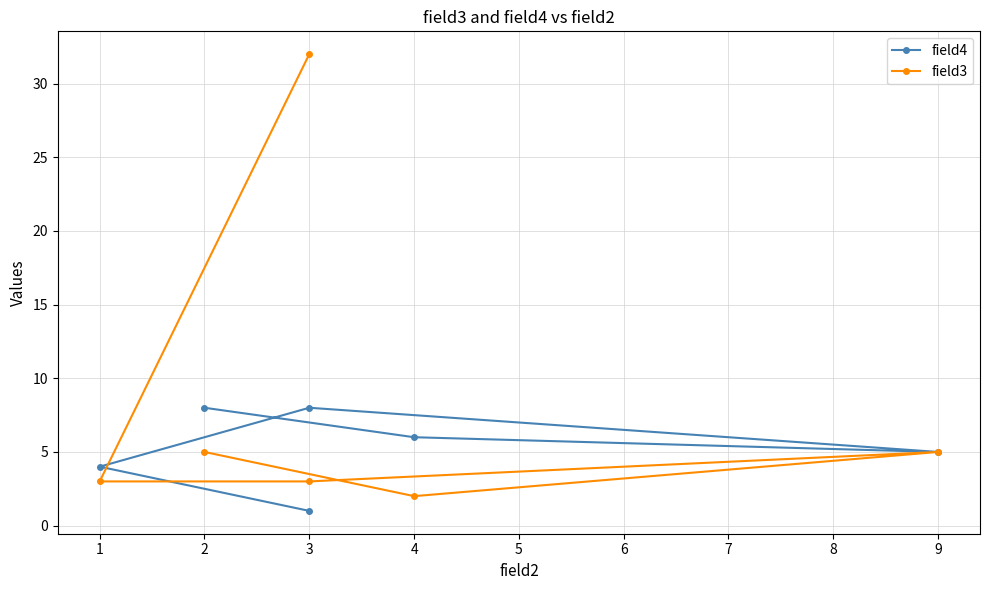

Is this an area chart (filled region under the line)?

No